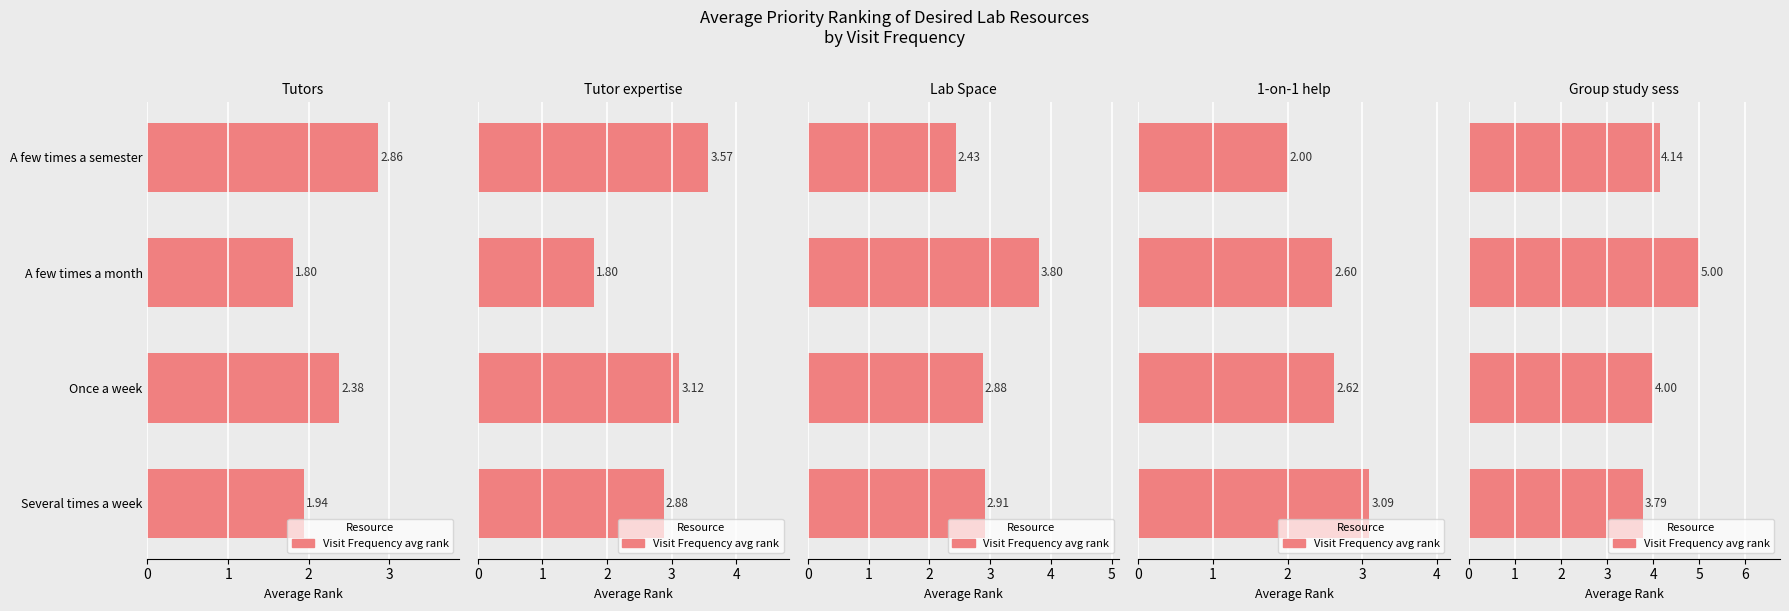

Is it true that the value at Once a week is 4.0?

True